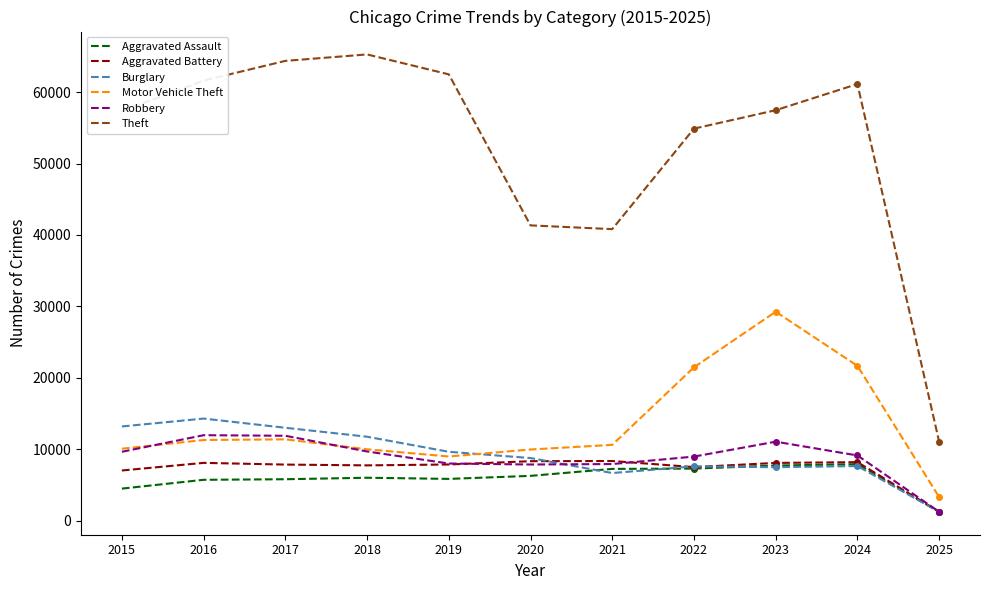

At which category does Robbery reach its first local peak?

2016